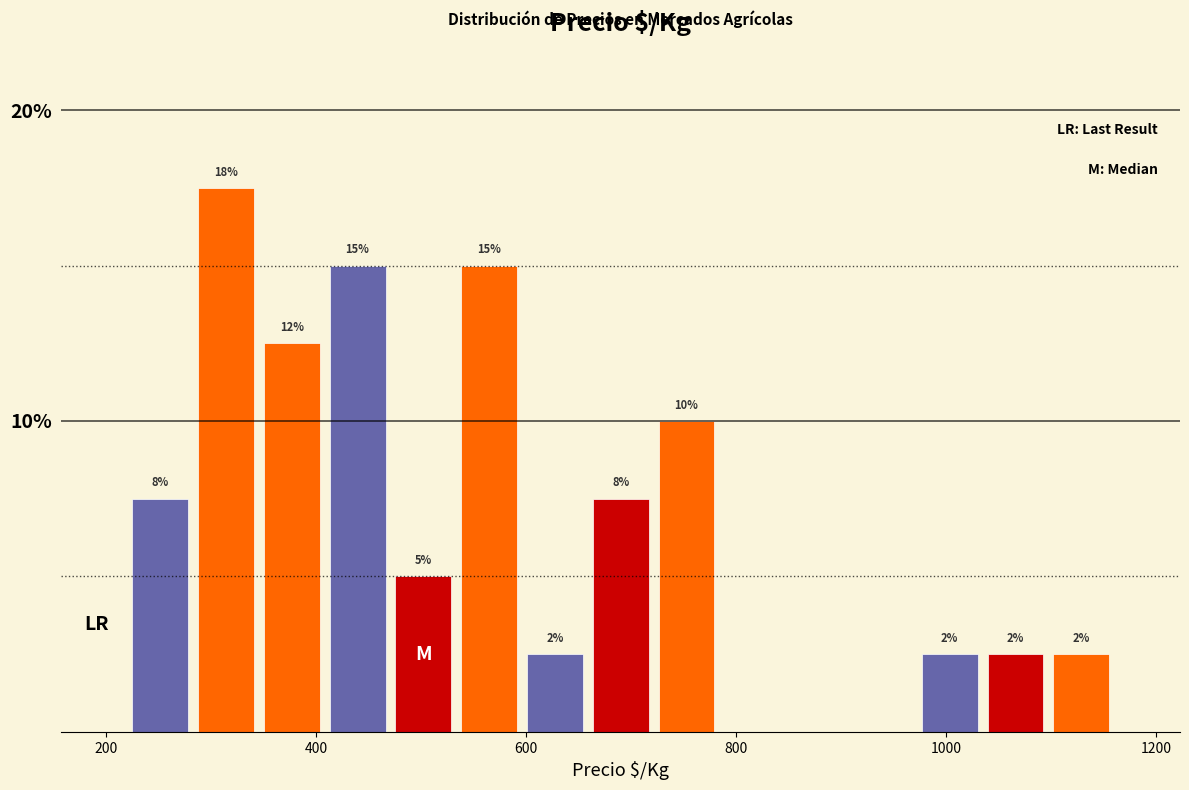

Read against the x-axis, roughly where is the centre of the tallest bar?

320